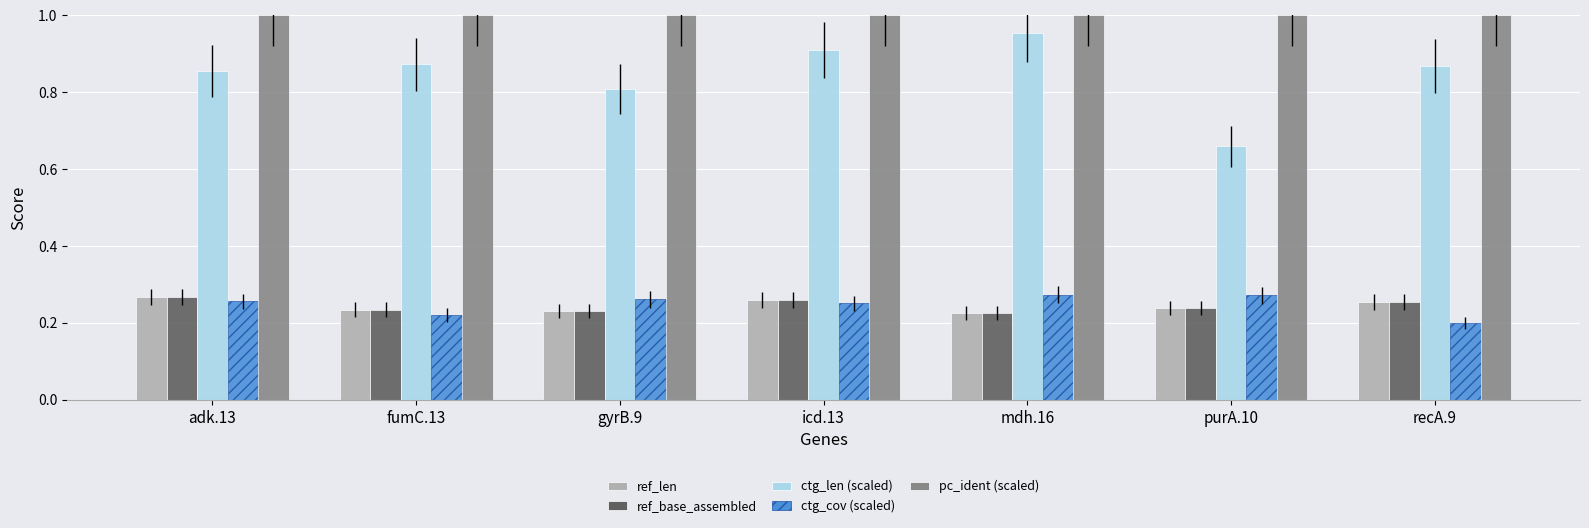

At which category does the chart reach its minimum across all series?

recA.9